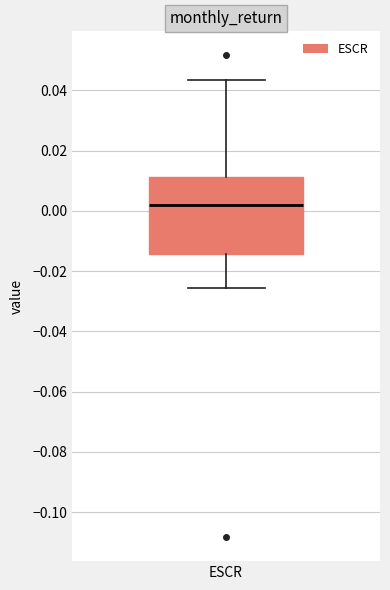

Transcribe this box plot: give where the median line is, the range the box spans, and where the two whiskers end, as read against the y-axis. The values are not printed on the chart, so give them approximately, as read against the axis.

median 0.002, box -0.014 to 0.012, whiskers -0.026 to 0.044